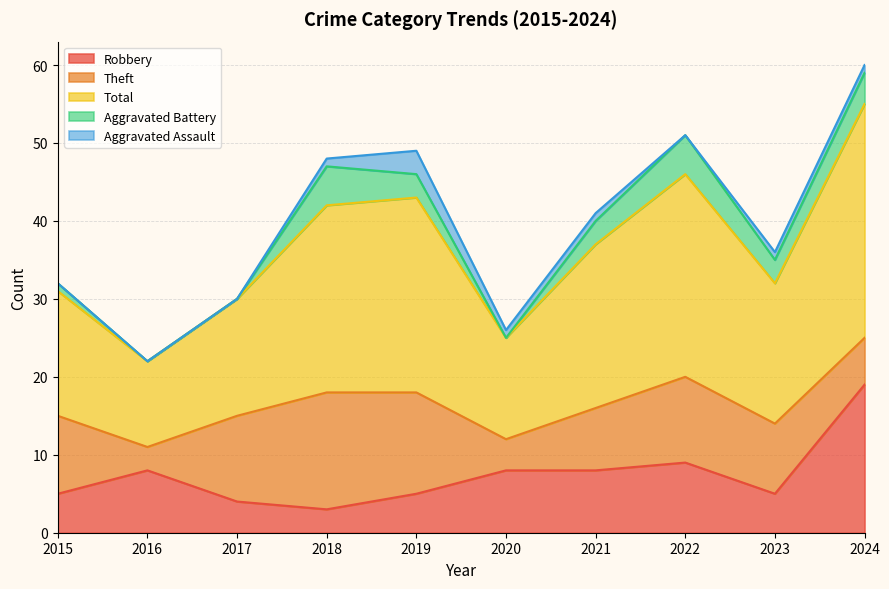

Does the chart have visible grid lines?

Yes